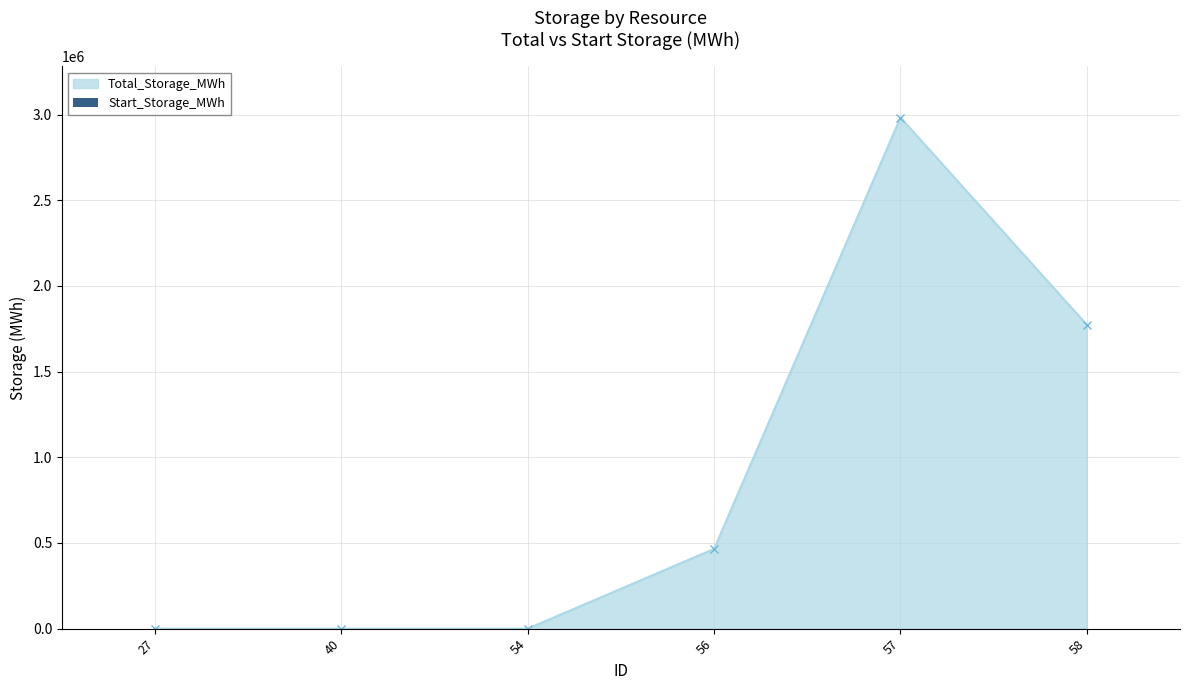

Reading right to left, transcribe all the data shown in this chart.

58=1773127.2	57=2982552.8	56=465403.6	54=0.0	40=0.0	27=0.0